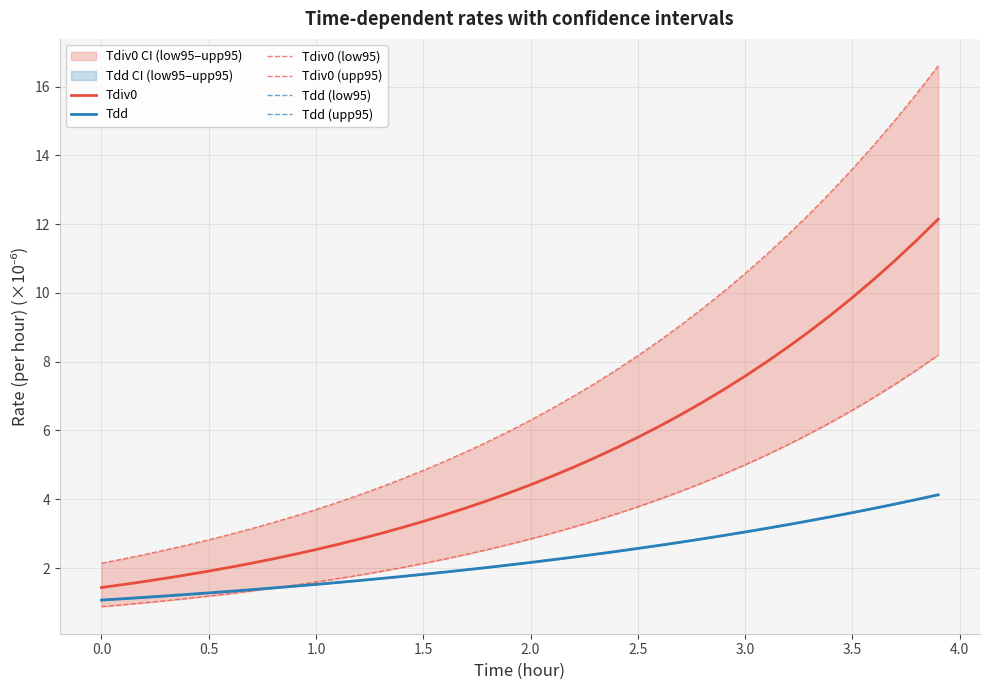

Between 2.0 and 2.5, which is larger?

2.5